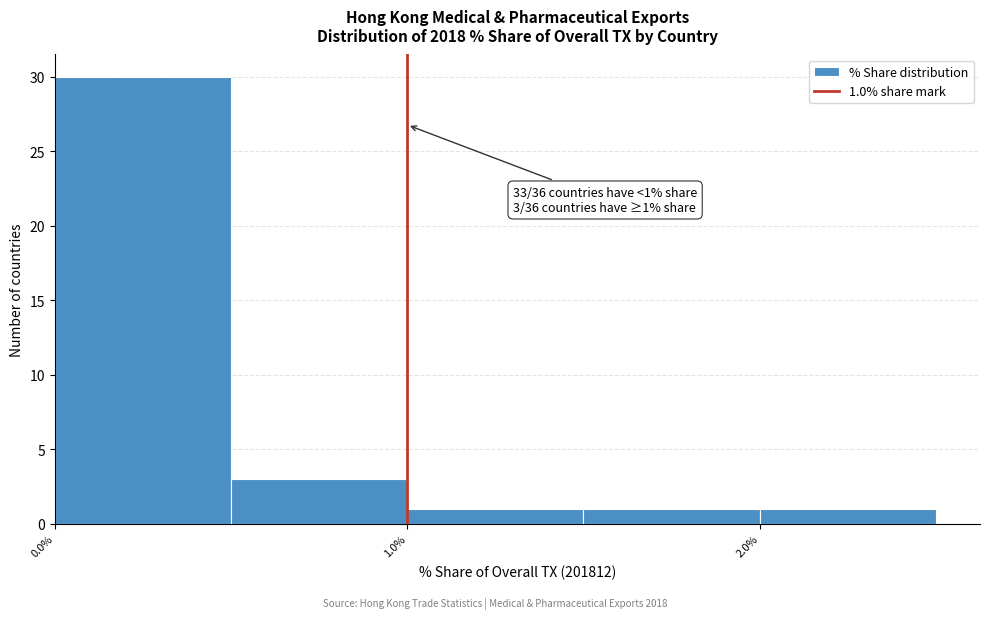

Over which range of the x-axis is the bar tallest?

0.0 to 0.5